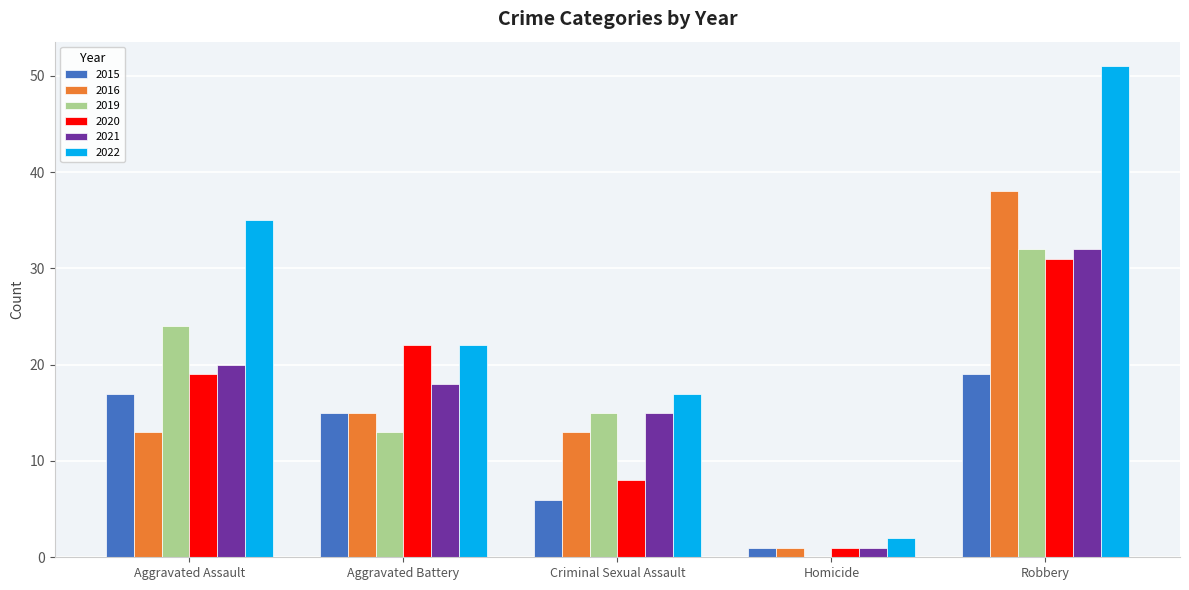

Reading left to right, what are all the values shown in this chart?

2015: Aggravated Assault=17	Aggravated Battery=15	Criminal Sexual Assault=6	Homicide=1	Robbery=19
2016: Aggravated Assault=13	Aggravated Battery=15	Criminal Sexual Assault=13	Homicide=1	Robbery=38
2019: Aggravated Assault=24	Aggravated Battery=13	Criminal Sexual Assault=15	Homicide=0	Robbery=32
2020: Aggravated Assault=19	Aggravated Battery=22	Criminal Sexual Assault=8	Homicide=1	Robbery=31
2021: Aggravated Assault=20	Aggravated Battery=18	Criminal Sexual Assault=15	Homicide=1	Robbery=32
2022: Aggravated Assault=35	Aggravated Battery=22	Criminal Sexual Assault=17	Homicide=2	Robbery=51